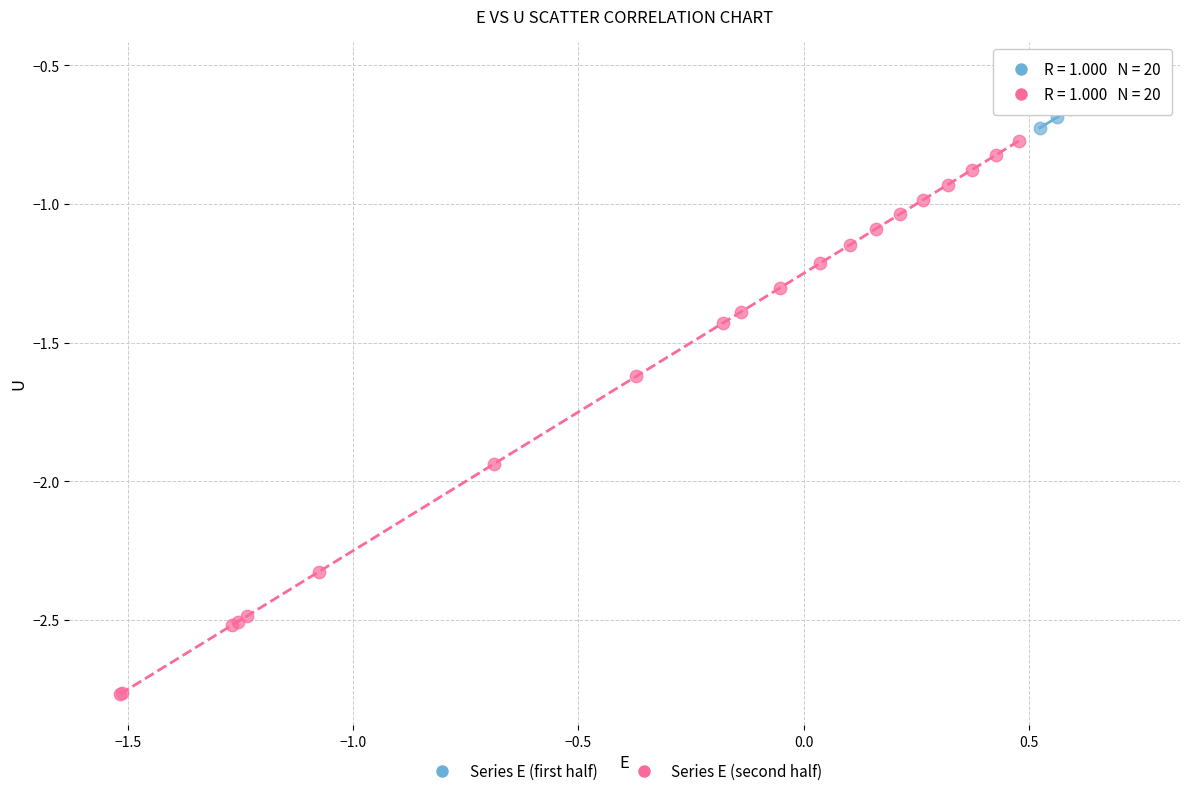

Which series contains the highest Y value?

Series E (first half)